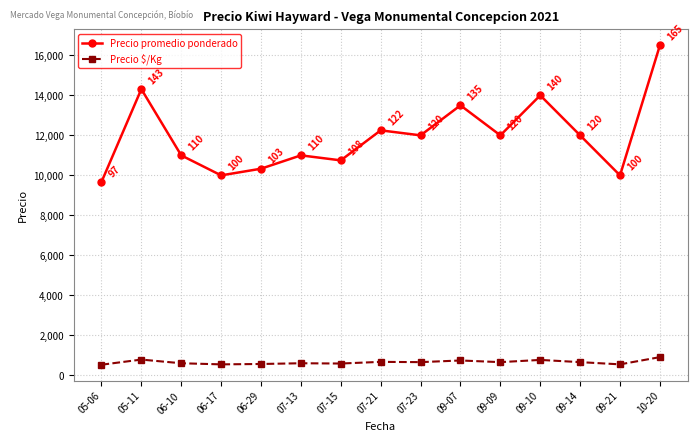

Count the number of categories in the chart.

15